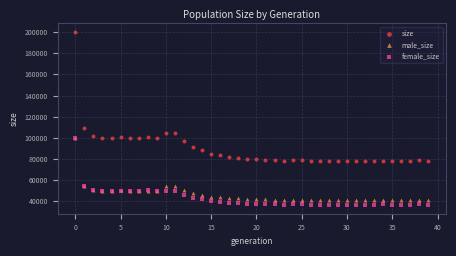

In the size series, what Y value is closest to 138828?

108879